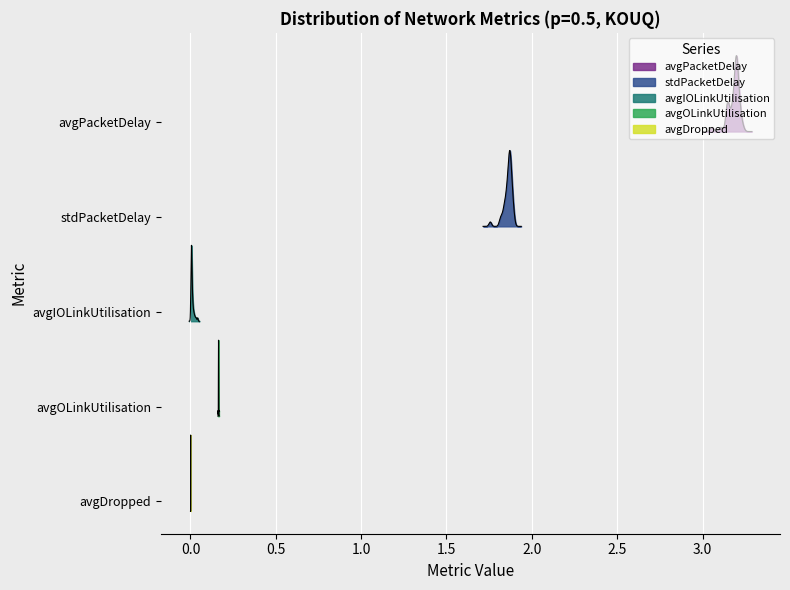

Which category has the lowest value in the stdPacketDelay series?

avgPacketDelay